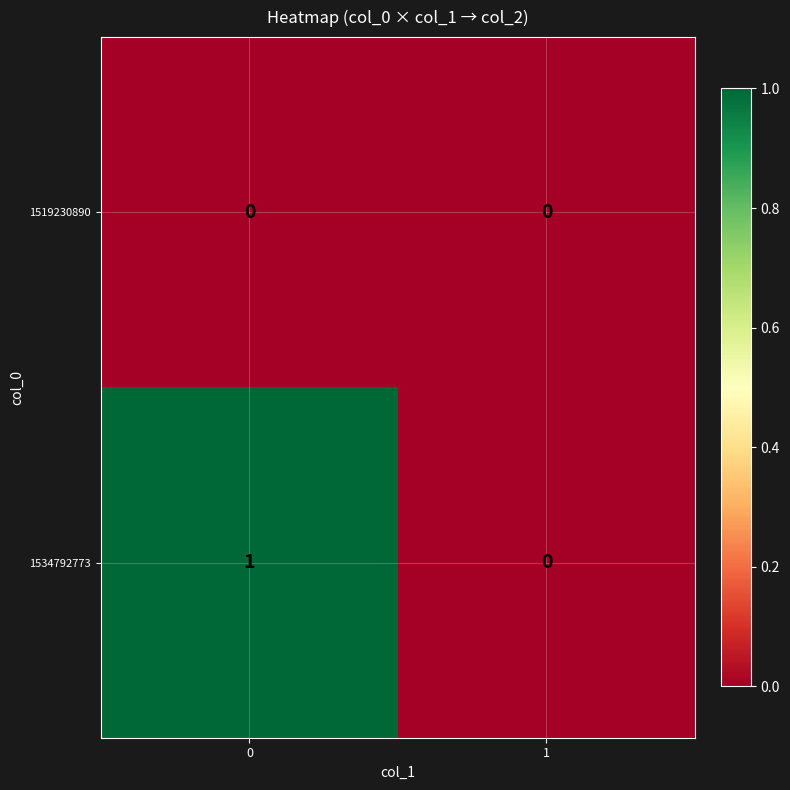

Reading left to right, transcribe all the data shown in this chart.

1519230890: 0=0	1=0
1534792773: 0=1	1=0